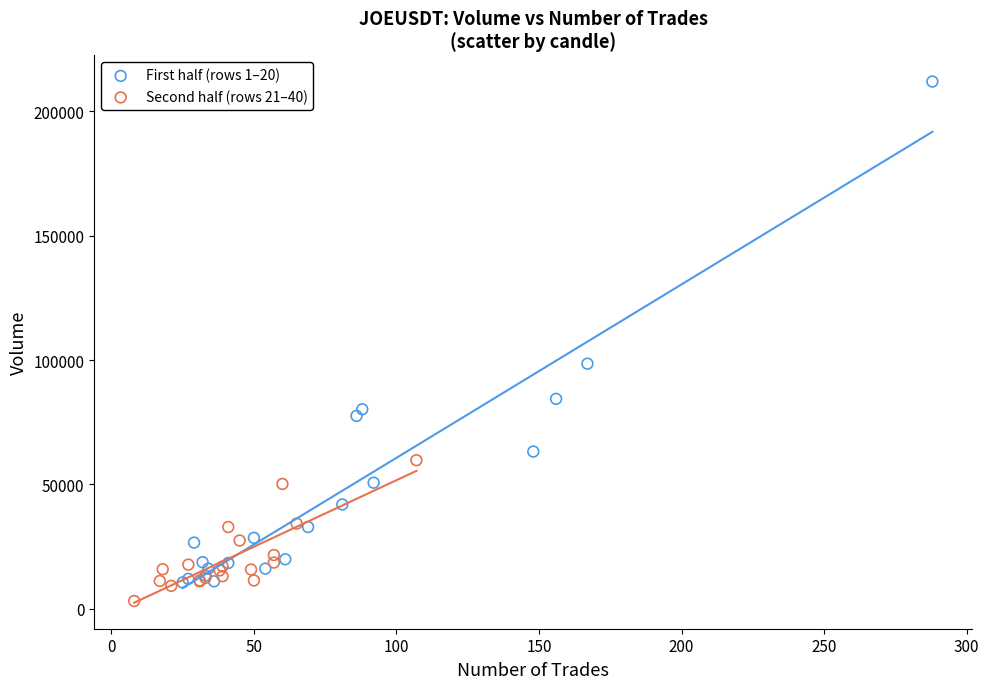

Which series contains the lowest Y value?

Second half (rows 21–40)